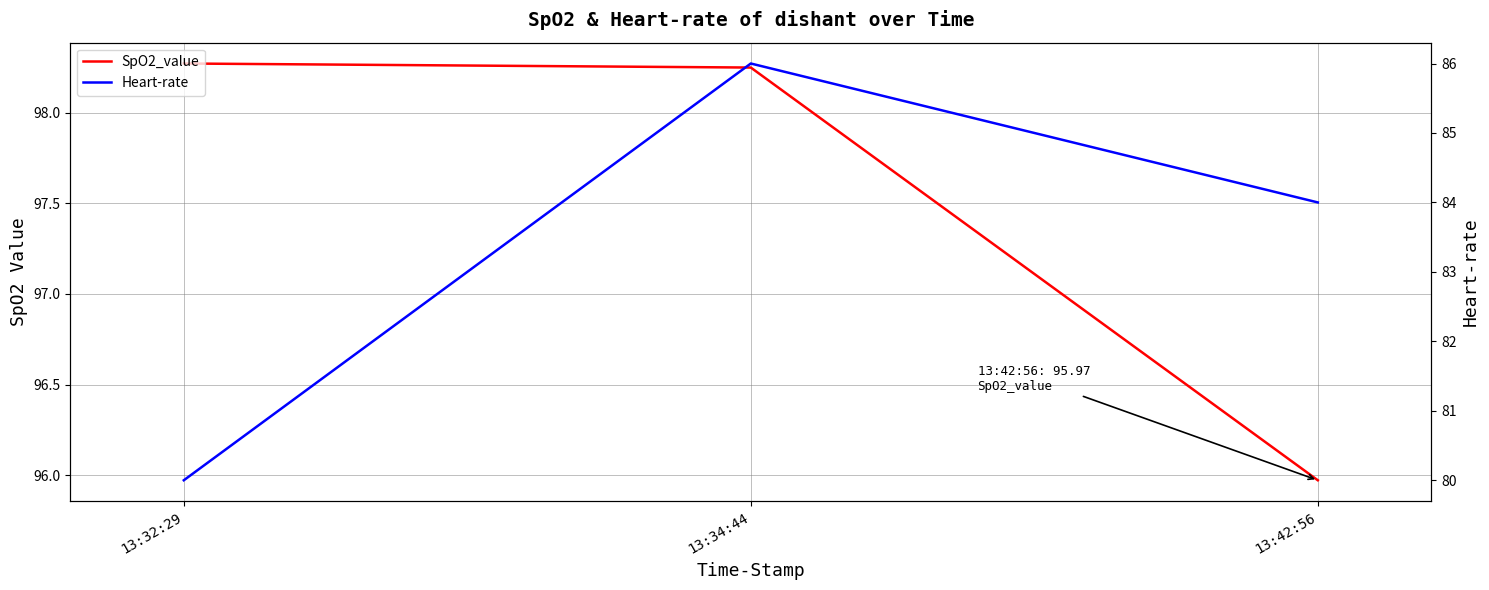

How many lines are shown in the chart?

2